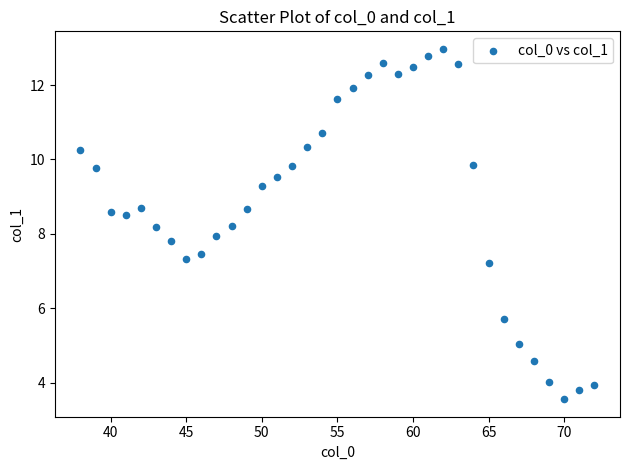

What is the range of X values (max minus min)?

34.0